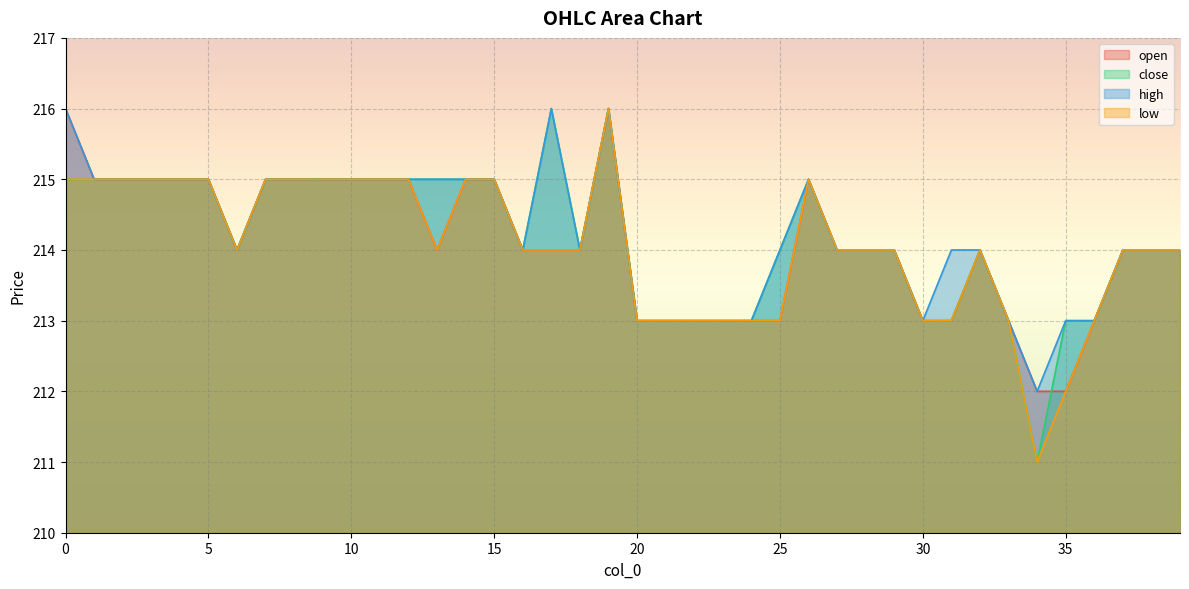

The low series shows 313 at 35. True or false?

False